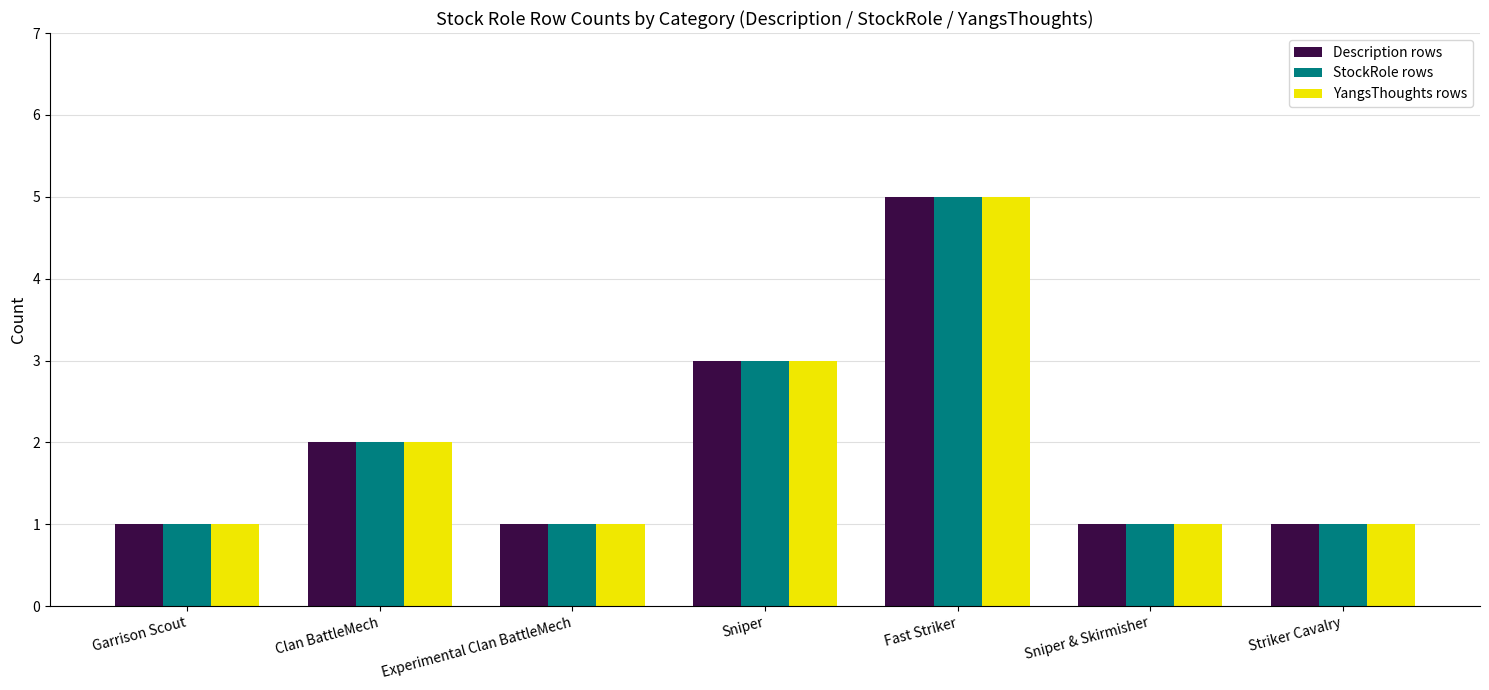

What is the maximum value shown in the chart?

5